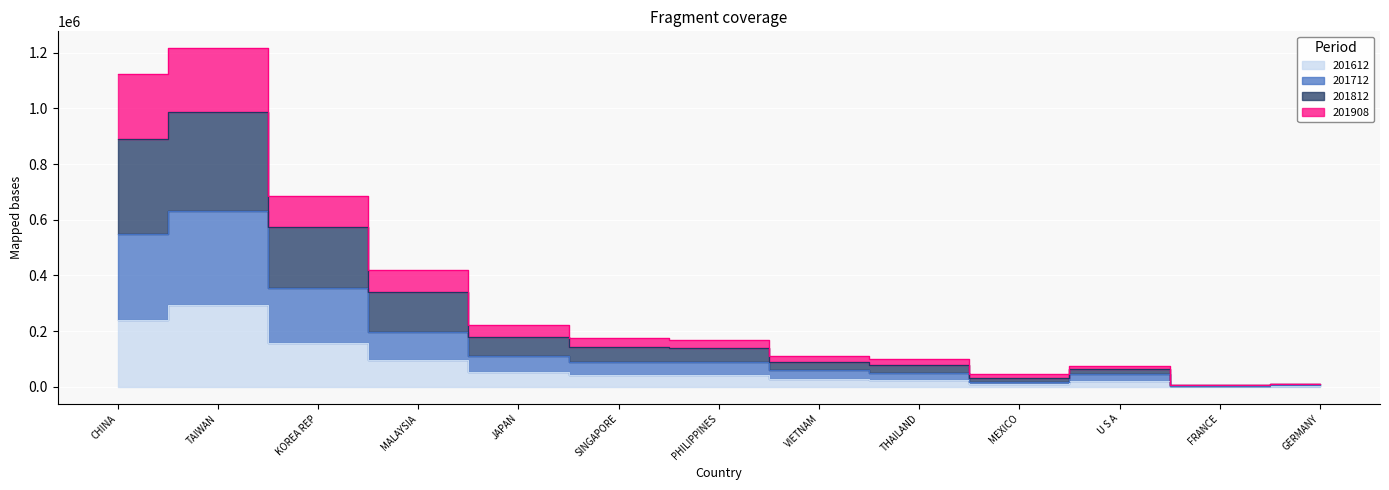

What is the spread (max minus min) of values at KOREA REP?

528220.3